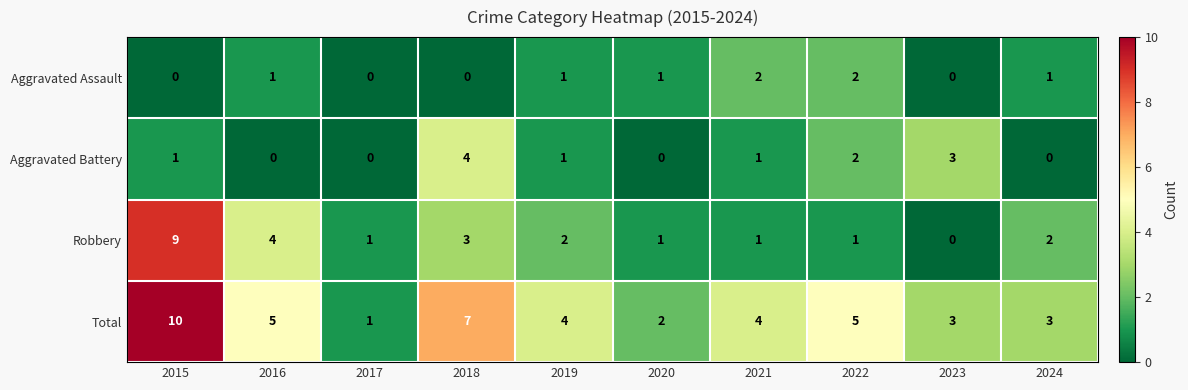

What is the maximum value shown in the chart?

10